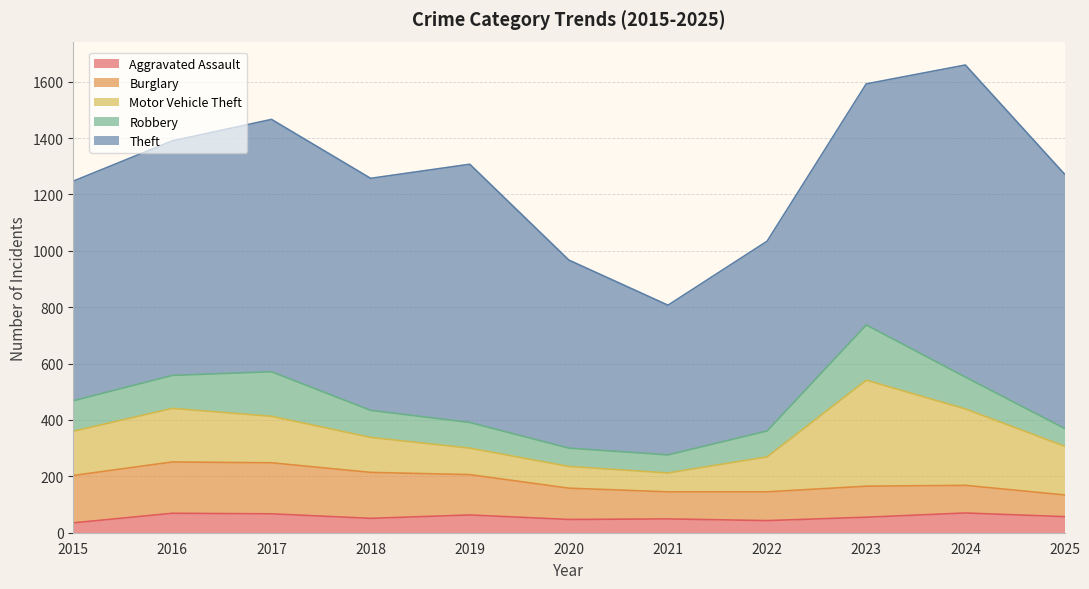

At how many categories does at least one series exceed 229?

11